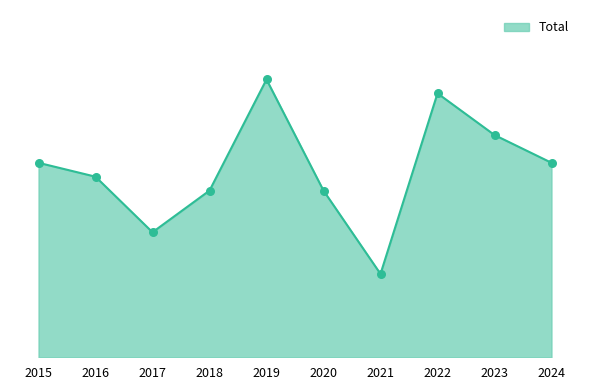

Between 2015 and 2024, which is larger?

2015